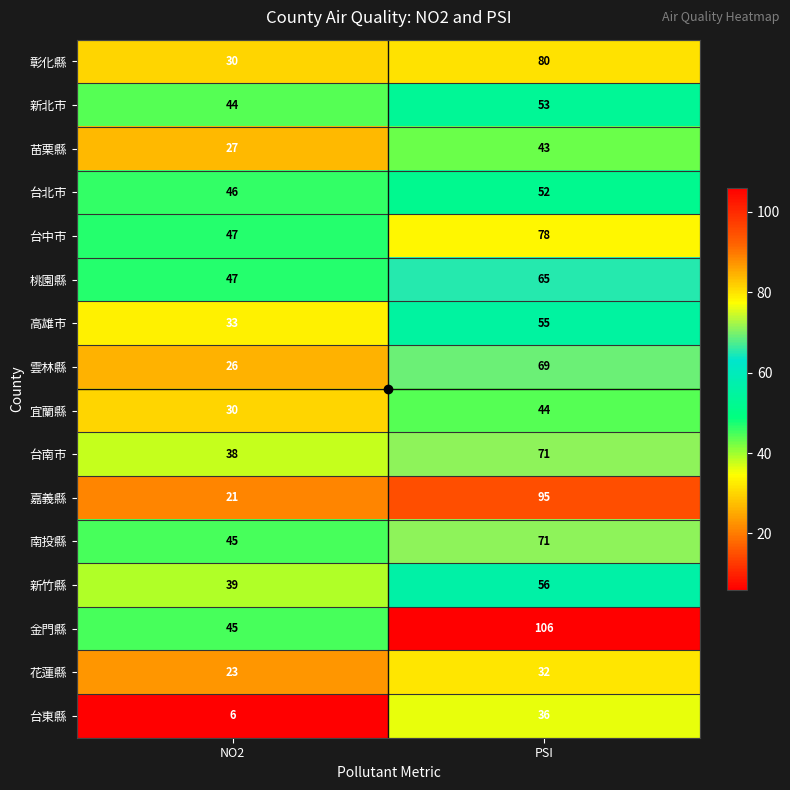

How many categories are shown in the chart?

2